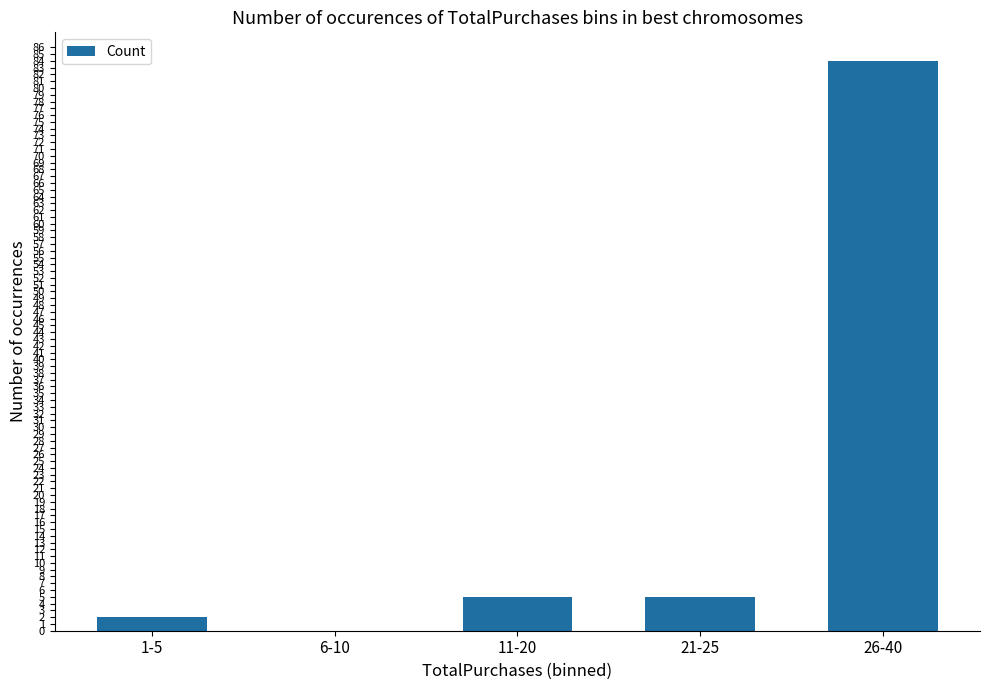

What is the greatest value displayed?

84